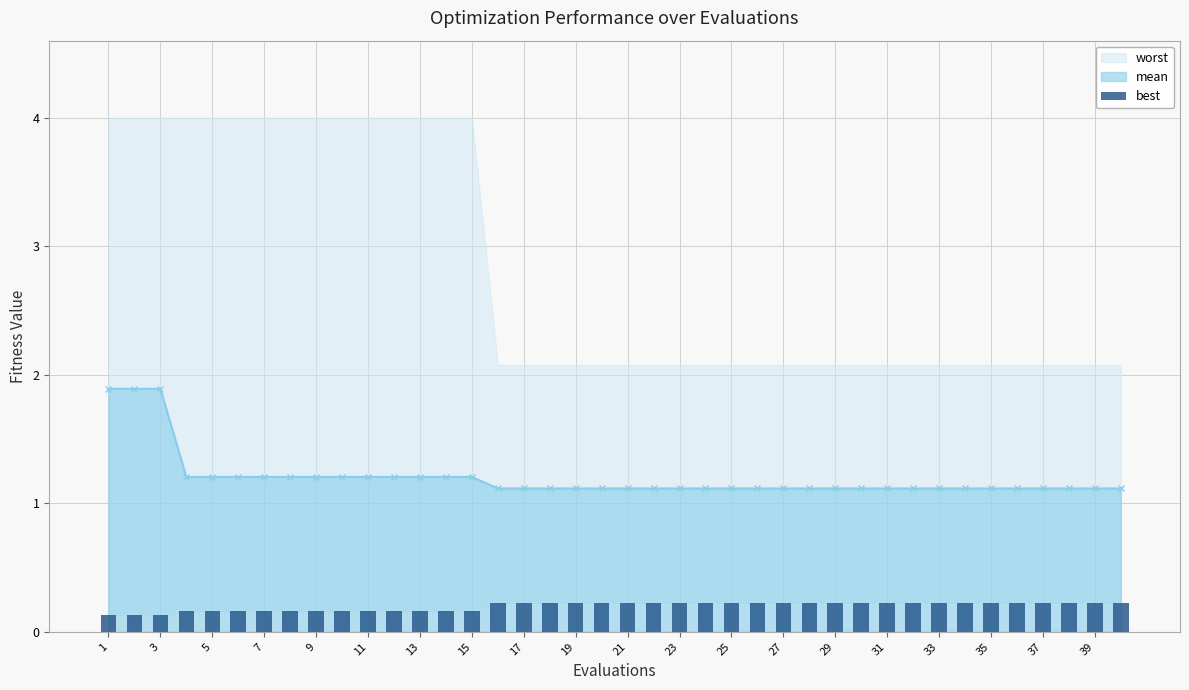

Which label corresponds to the smallest value in the chart?

1